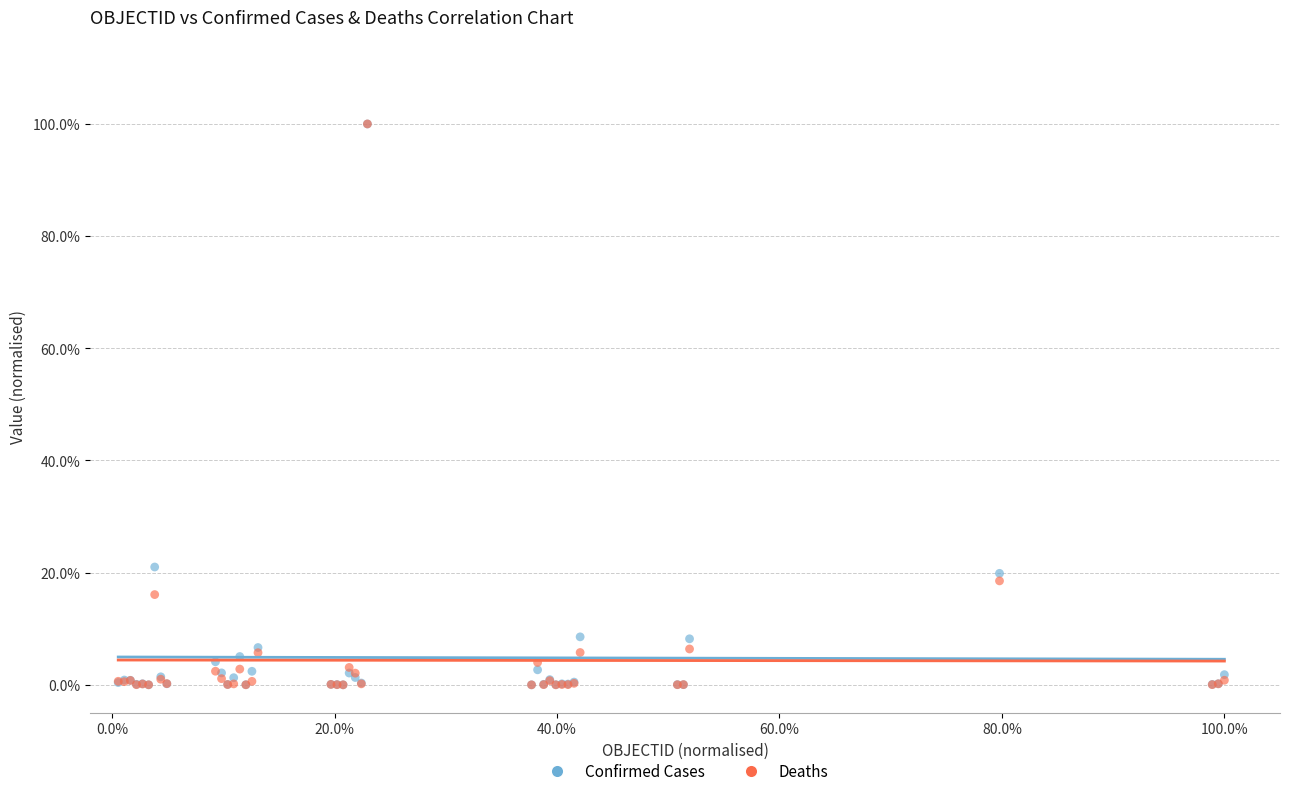

What are all the series names shown in the legend?

Confirmed Cases, Deaths